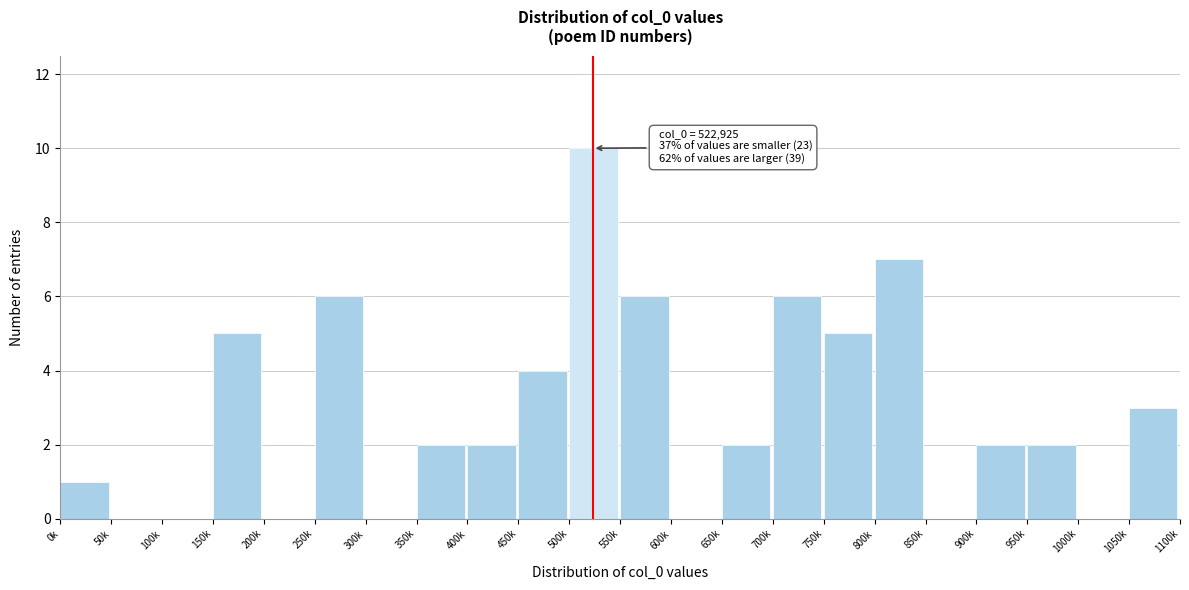

Reading left to right, what are all the values shown in this chart?

0k=1	50k=0	100k=0	150k=5	200k=0	250k=6	300k=0	350k=2	400k=2	450k=4	500k=10	550k=6	600k=0	650k=2	700k=6	750k=5	800k=7	850k=0	900k=2	950k=2	1000k=0	1050k=3